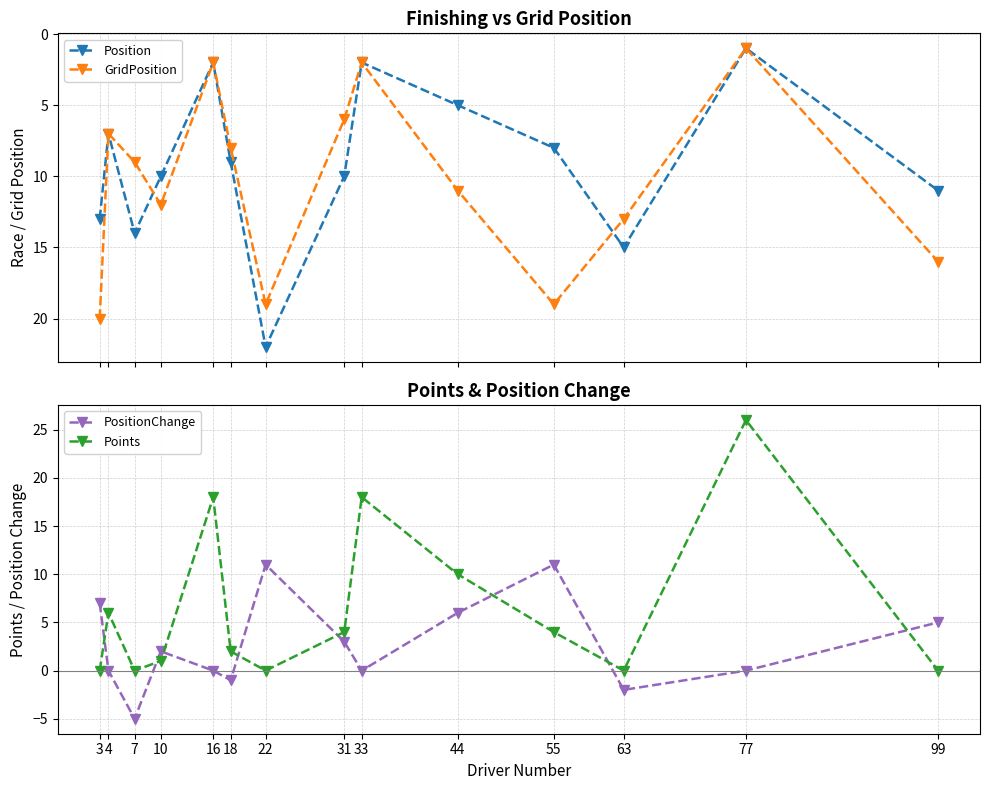

What is the difference between the GridPosition values at 55 and 3?

1